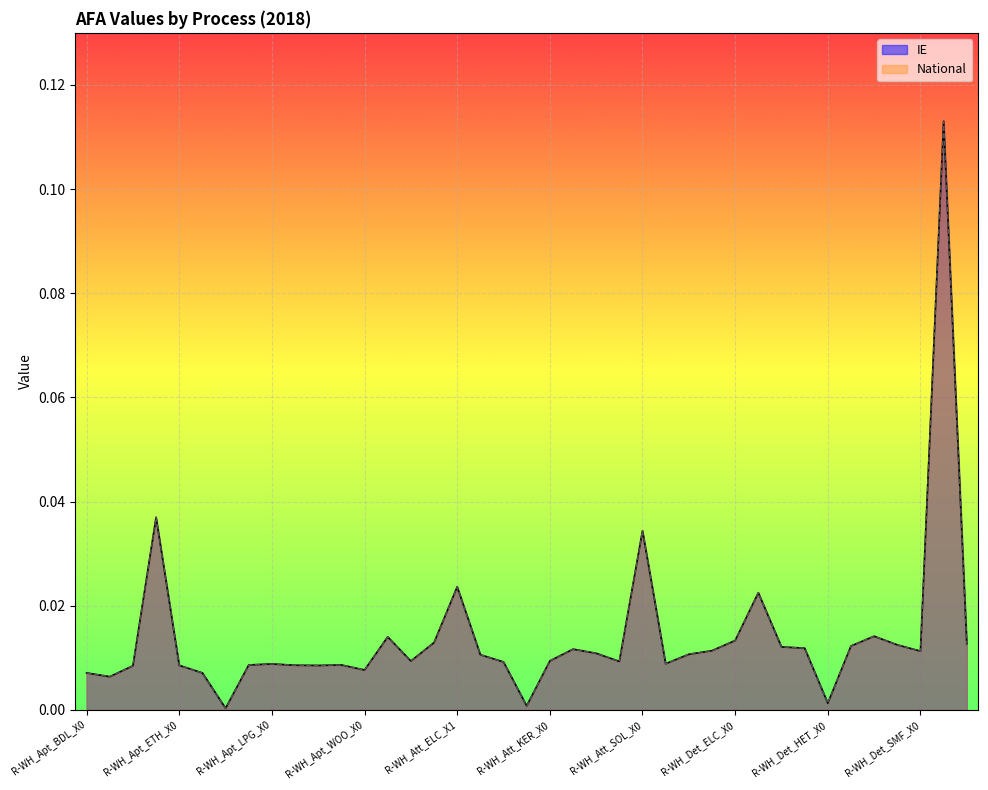

In IE, how many points are higher than both neighbors (excluding endpoints)?

10